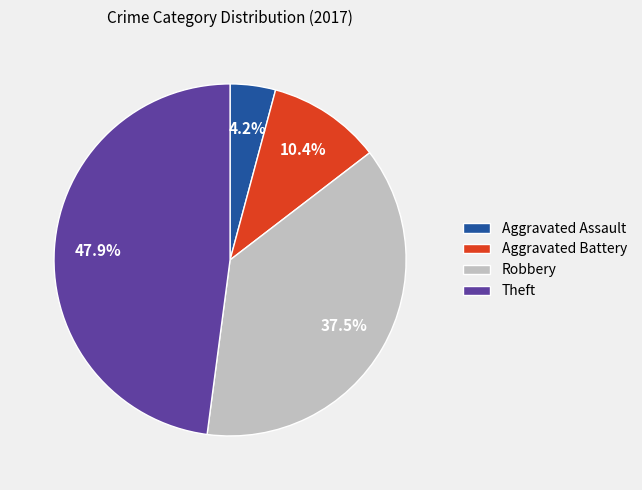

True or false: Aggravated Battery accounts for 10% of the total.

True